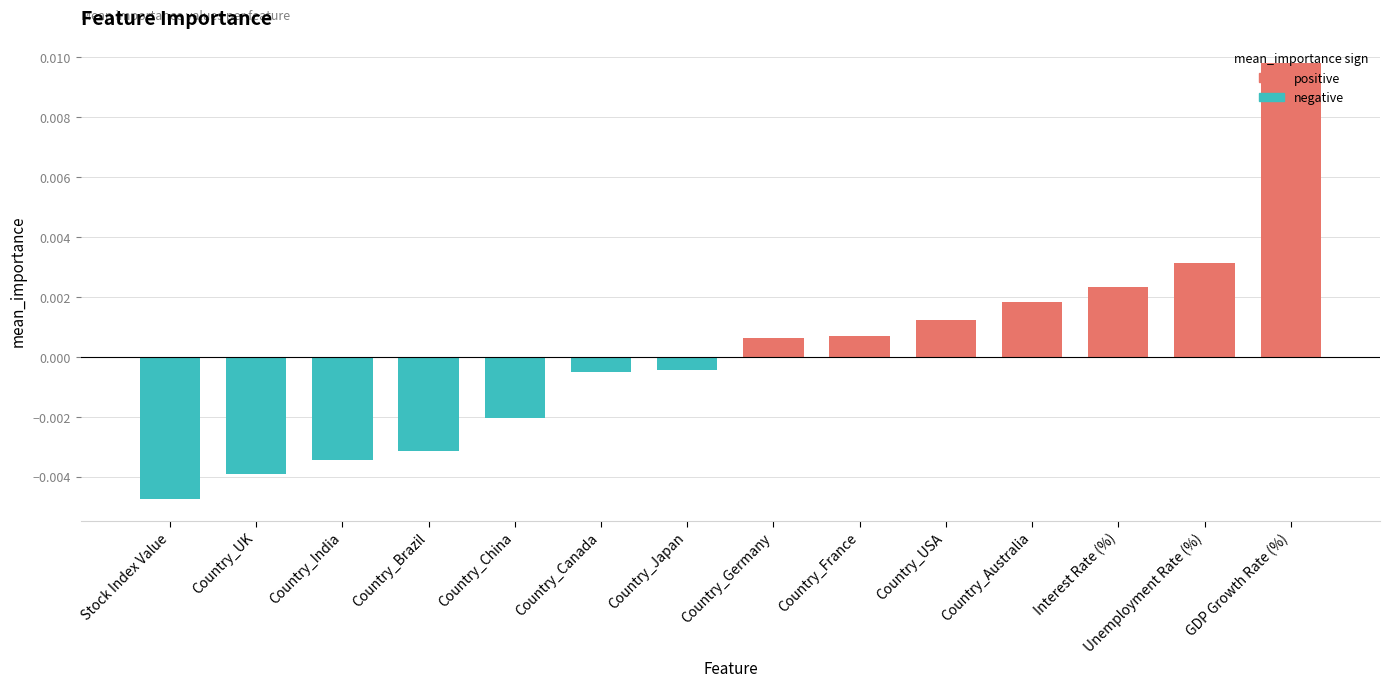

At which label does negative reach its peak?

Country_Germany